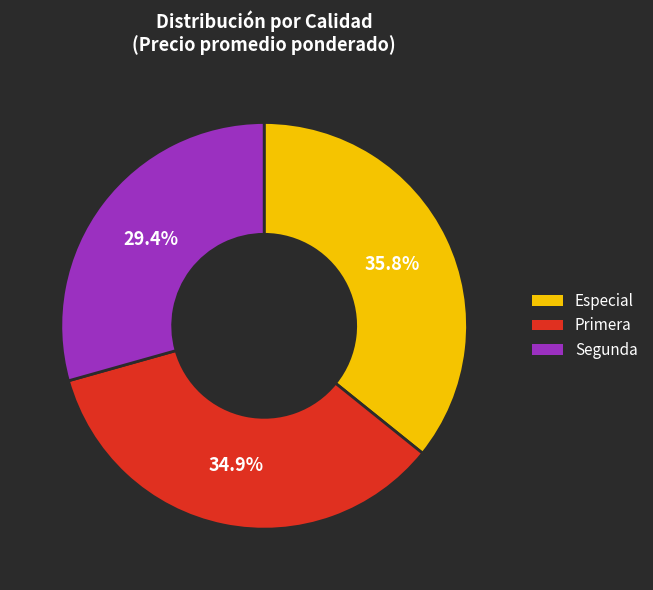

How many segments does this pie chart have?

3